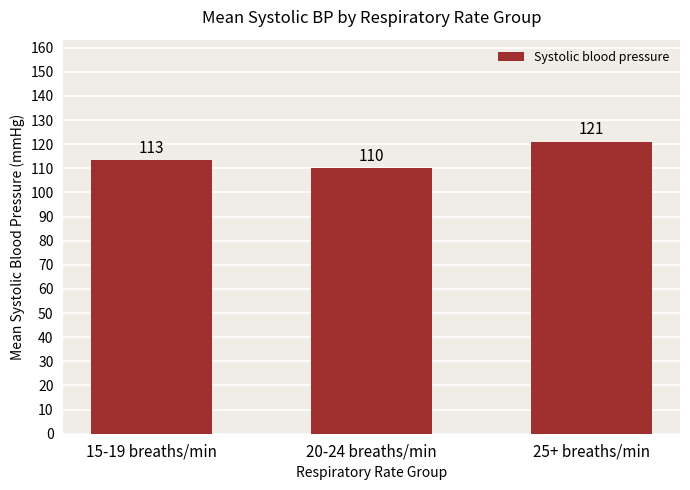

Rank the categories by value from highest to lowest.

25+ breaths/min, 15-19 breaths/min, 20-24 breaths/min